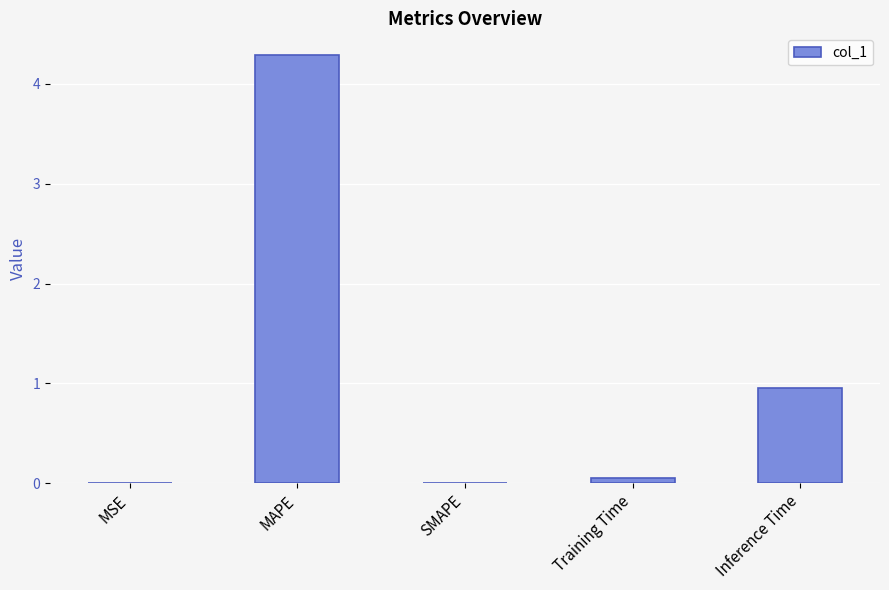

What is the sum of all values?

5.3